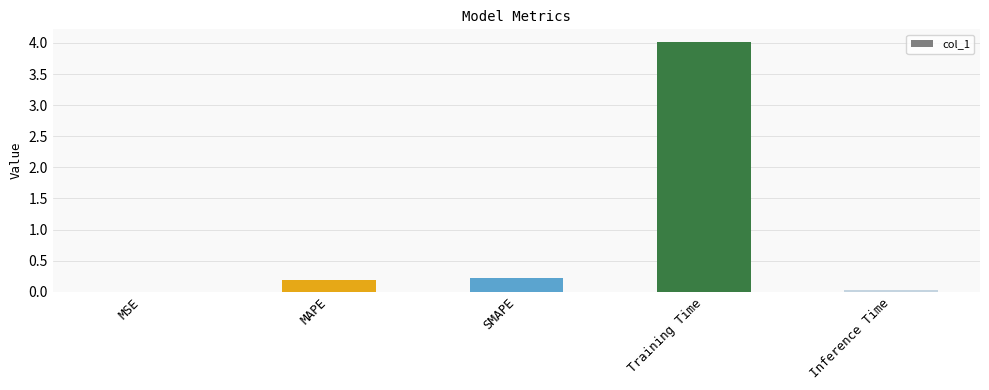

Between SMAPE and MSE, which is larger?

SMAPE